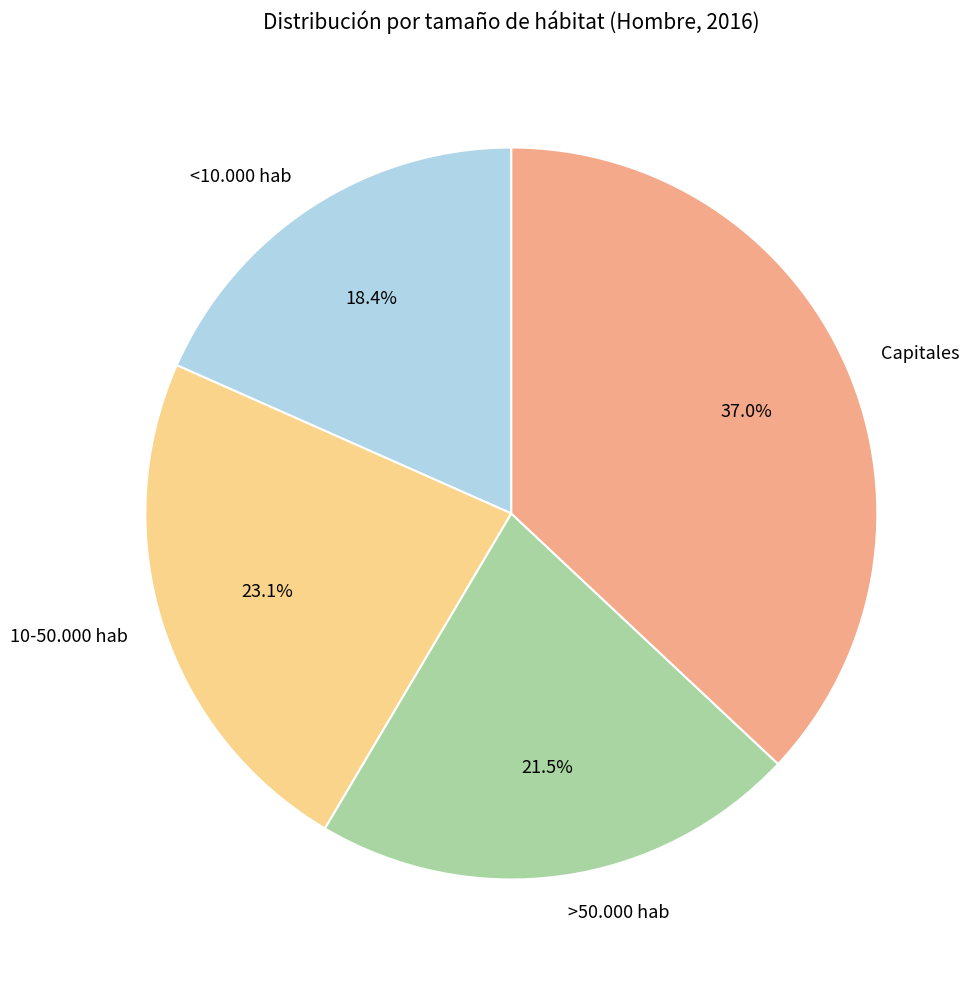

Combined, what portion of the pie is <10.000 hab and 10-50.000 hab?

41.5%